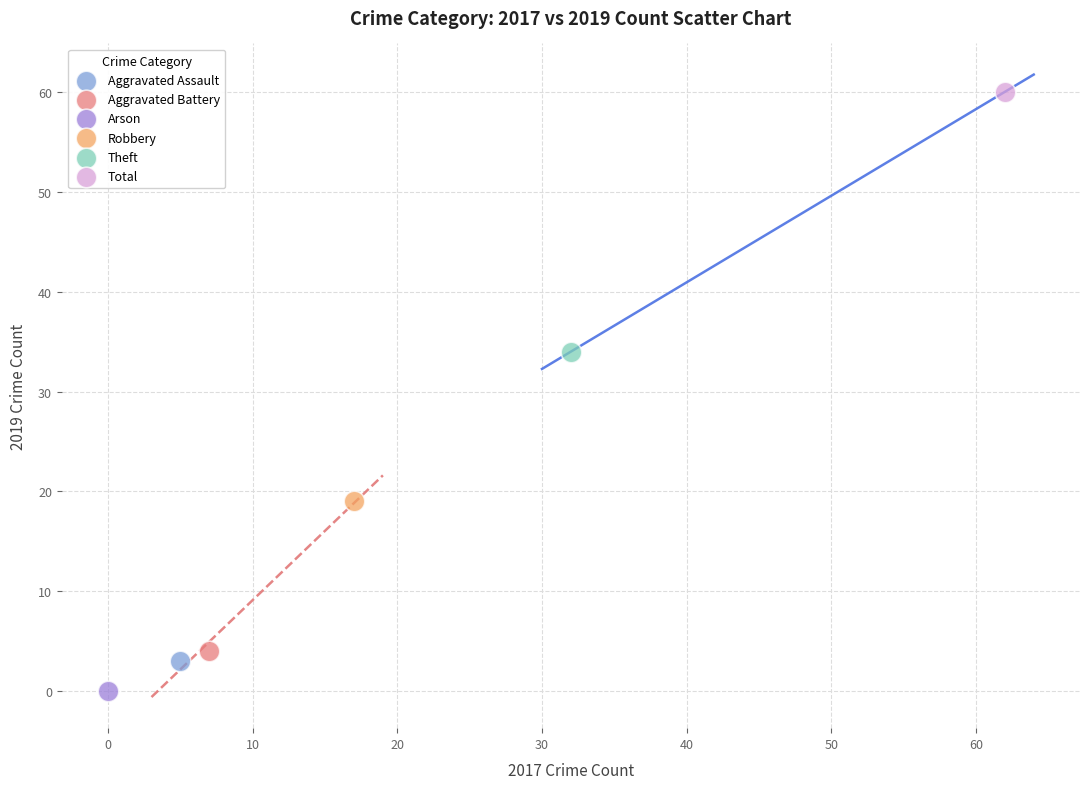

What are all the series names shown in the legend?

Aggravated Assault, Aggravated Battery, Arson, Robbery, Theft, Total